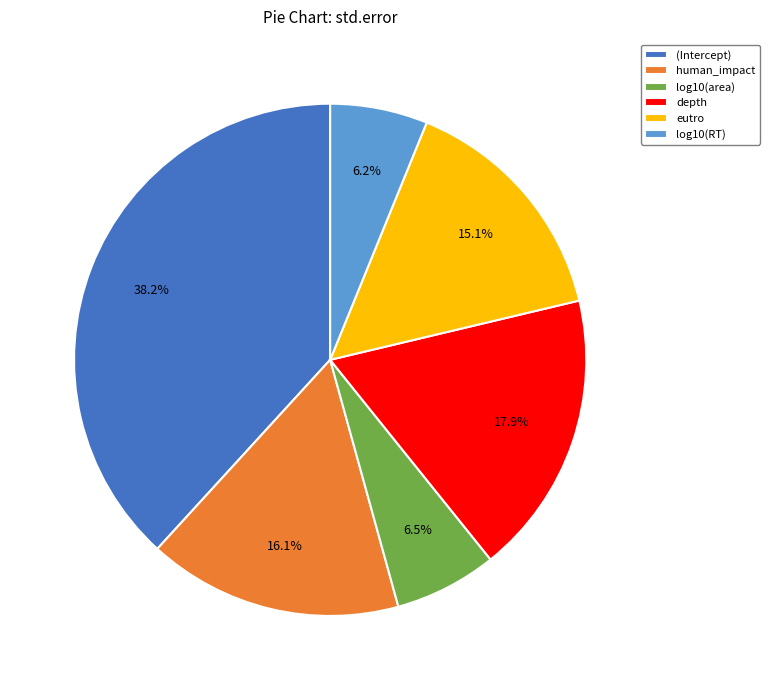

To the nearest percent, what percentage of the pie is depth?

18%